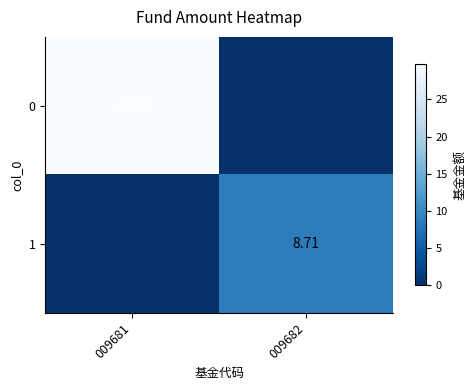

How many positive values does the 1 series have?

1